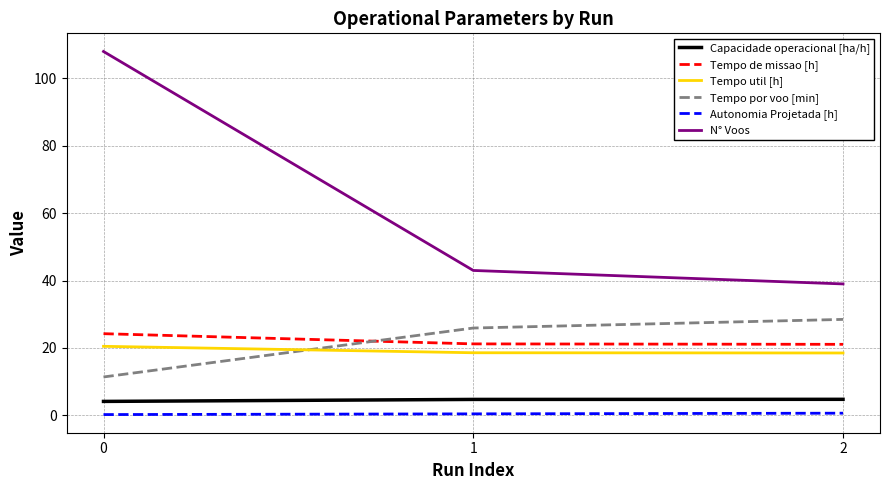

What is the average value of the Tempo util [h] series?

19.2